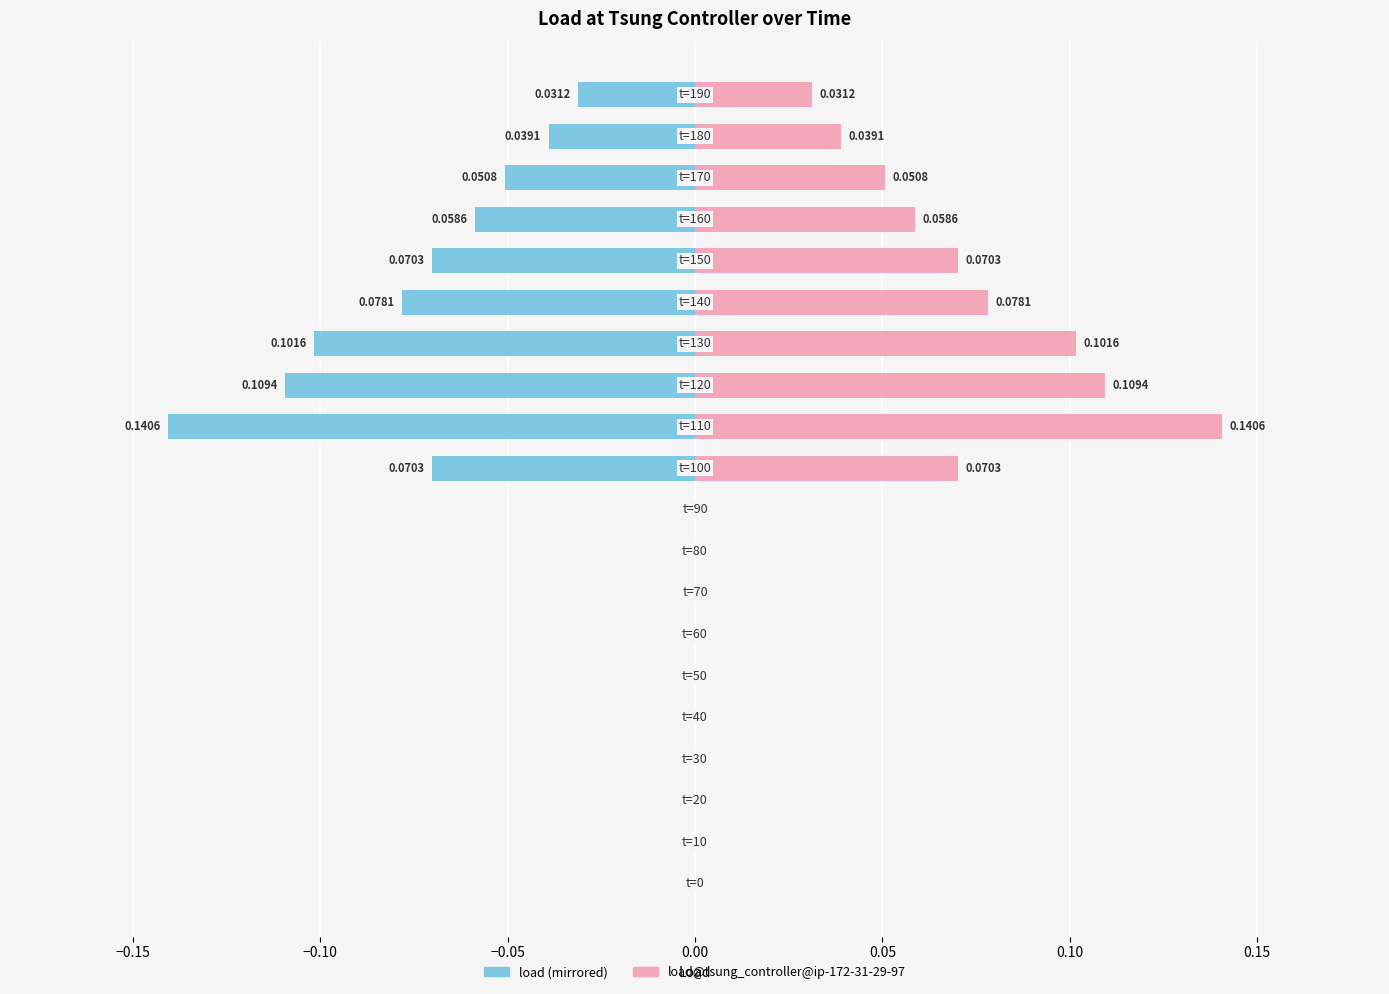

At 0.15, list the series in order from smallest to largest.

load (mirrored), load@tsung_controller@ip-172-31-29-97